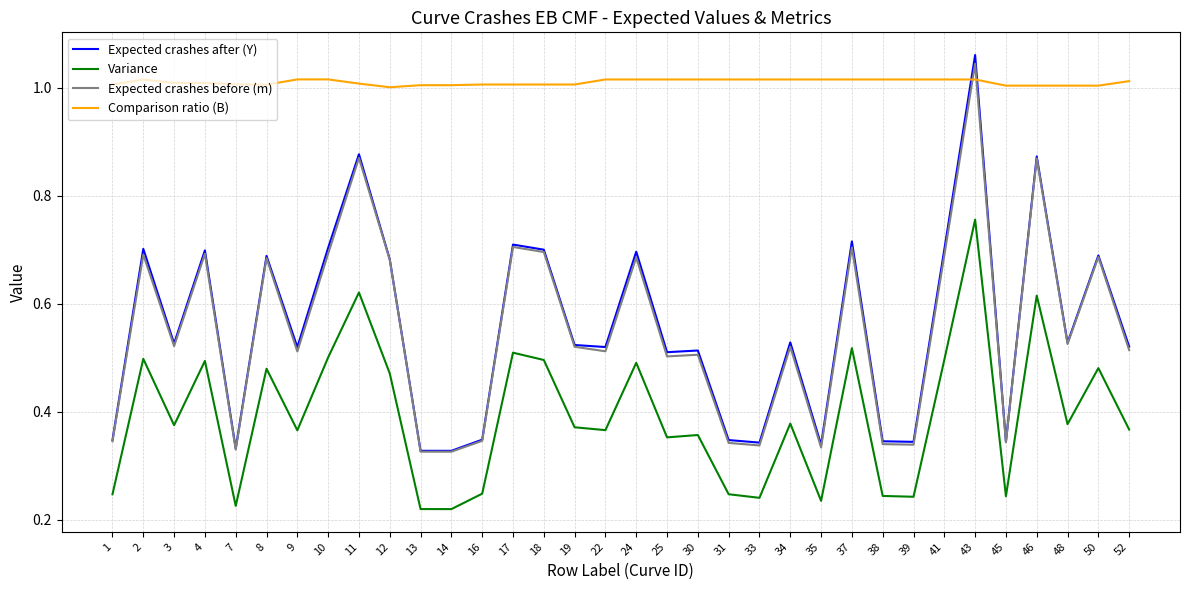

How many lines are shown in the chart?

4